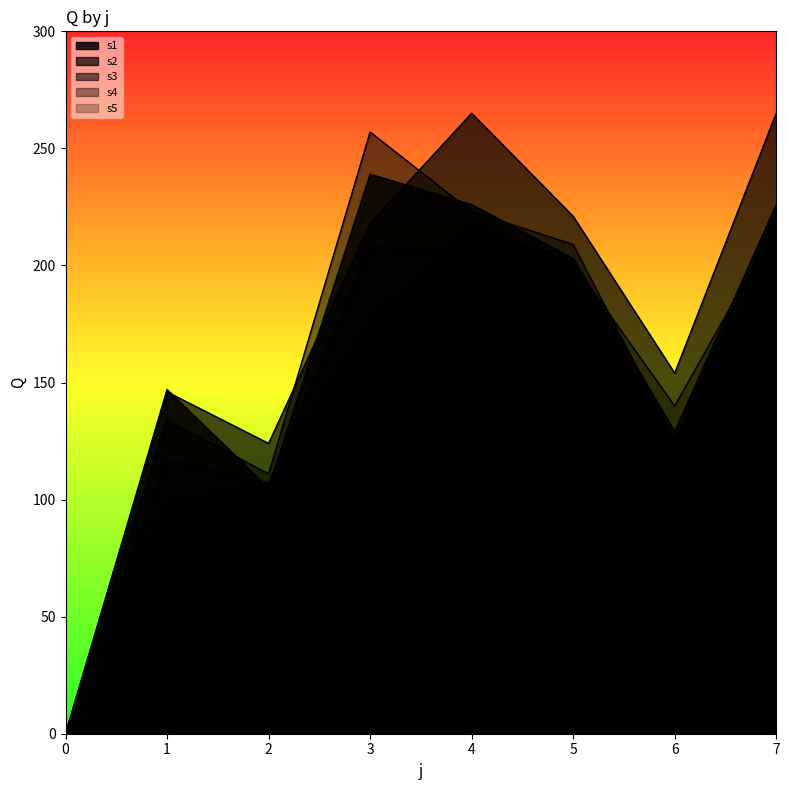

What is the maximum value shown in the chart?

265